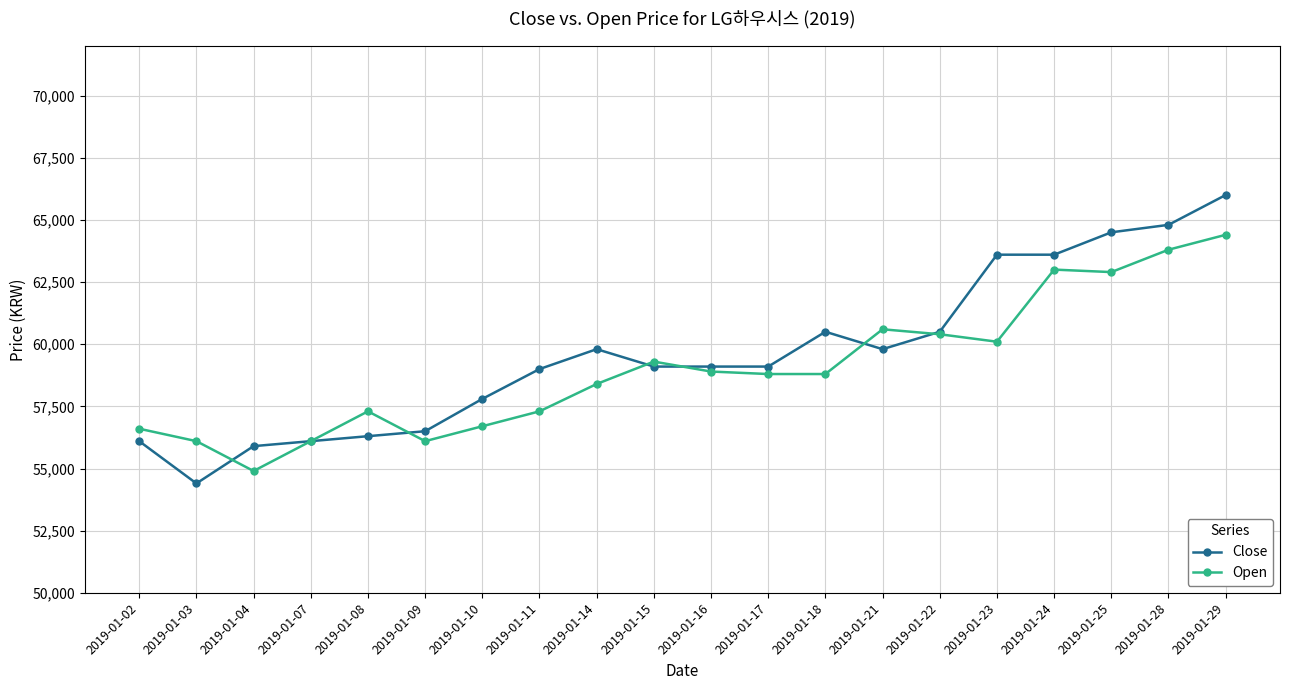

Reading left to right, transcribe all the data shown in this chart.

Close: 2019-01-02=56100	2019-01-03=54400	2019-01-04=55900	2019-01-07=56100	2019-01-08=56300	2019-01-09=56500	2019-01-10=57800	2019-01-11=59000	2019-01-14=59800	2019-01-15=59100	2019-01-16=59100	2019-01-17=59100	2019-01-18=60500	2019-01-21=59800	2019-01-22=60500	2019-01-23=63600	2019-01-24=63600	2019-01-25=64500	2019-01-28=64800	2019-01-29=66000
Open: 2019-01-02=56600	2019-01-03=56100	2019-01-04=54900	2019-01-07=56100	2019-01-08=57300	2019-01-09=56100	2019-01-10=56700	2019-01-11=57300	2019-01-14=58400	2019-01-15=59300	2019-01-16=58900	2019-01-17=58800	2019-01-18=58800	2019-01-21=60600	2019-01-22=60400	2019-01-23=60100	2019-01-24=63000	2019-01-25=62900	2019-01-28=63800	2019-01-29=64400